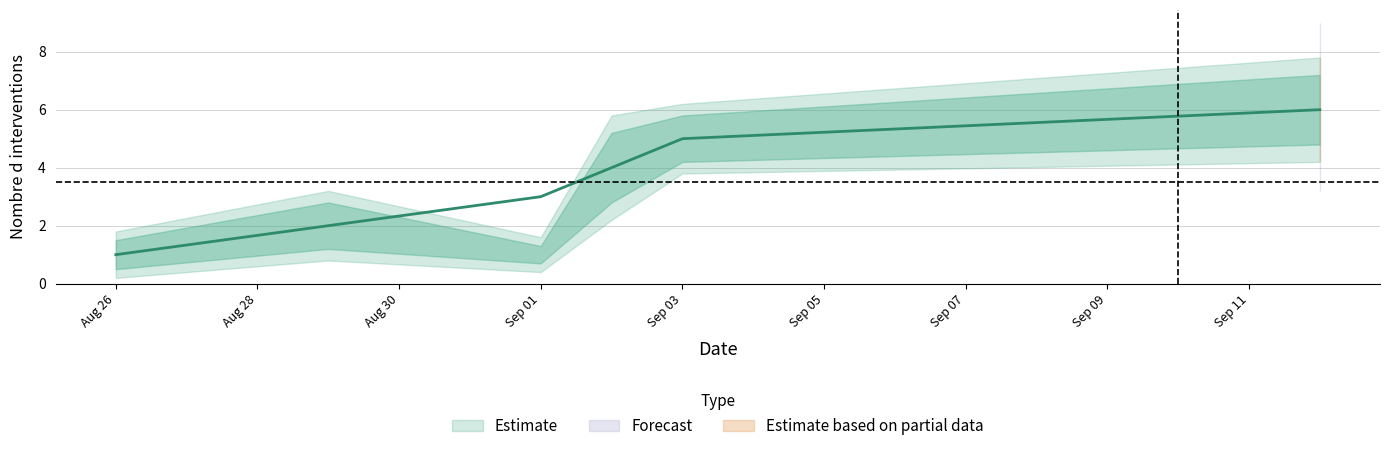

Reading left to right, extract all data points from this chart.

1	2	3	4	5	6